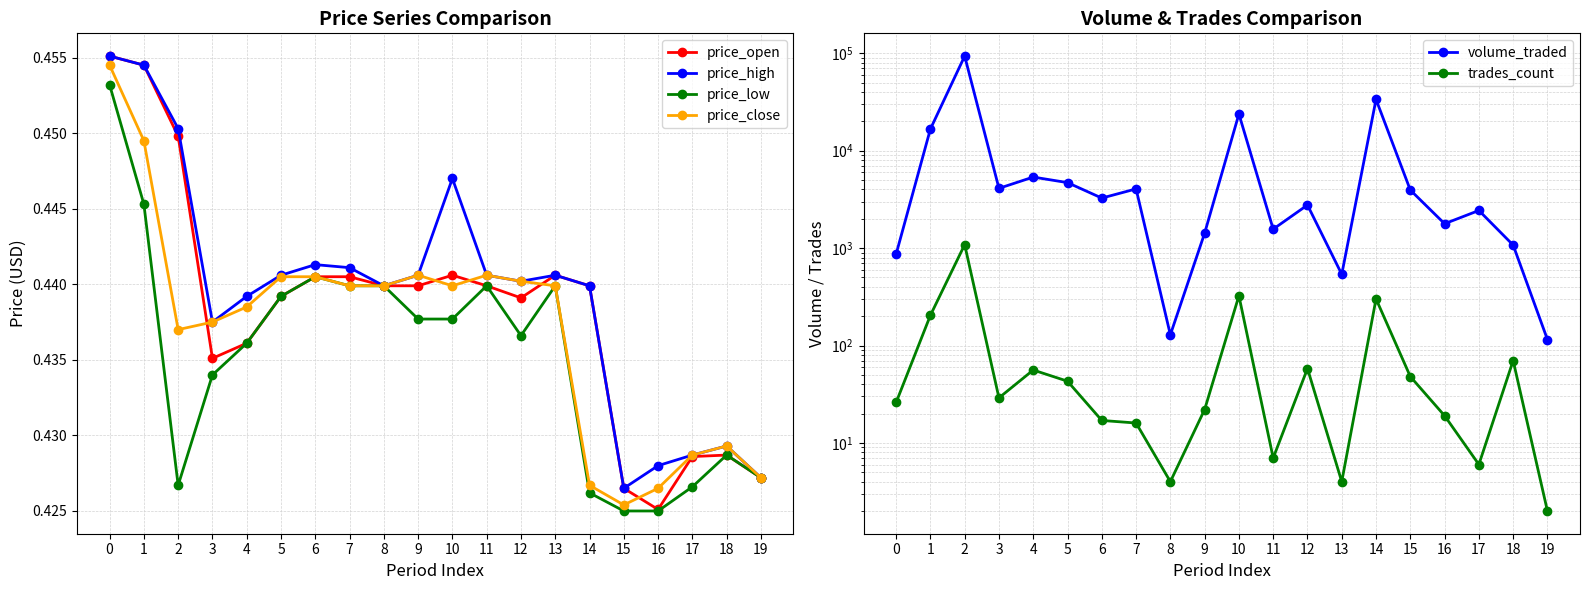

Does the chart have visible grid lines?

Yes